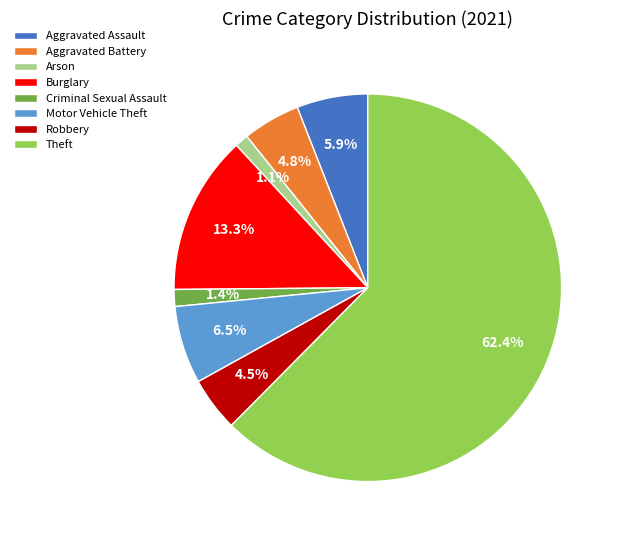

Is it true that Arson is 11% of the pie?

False